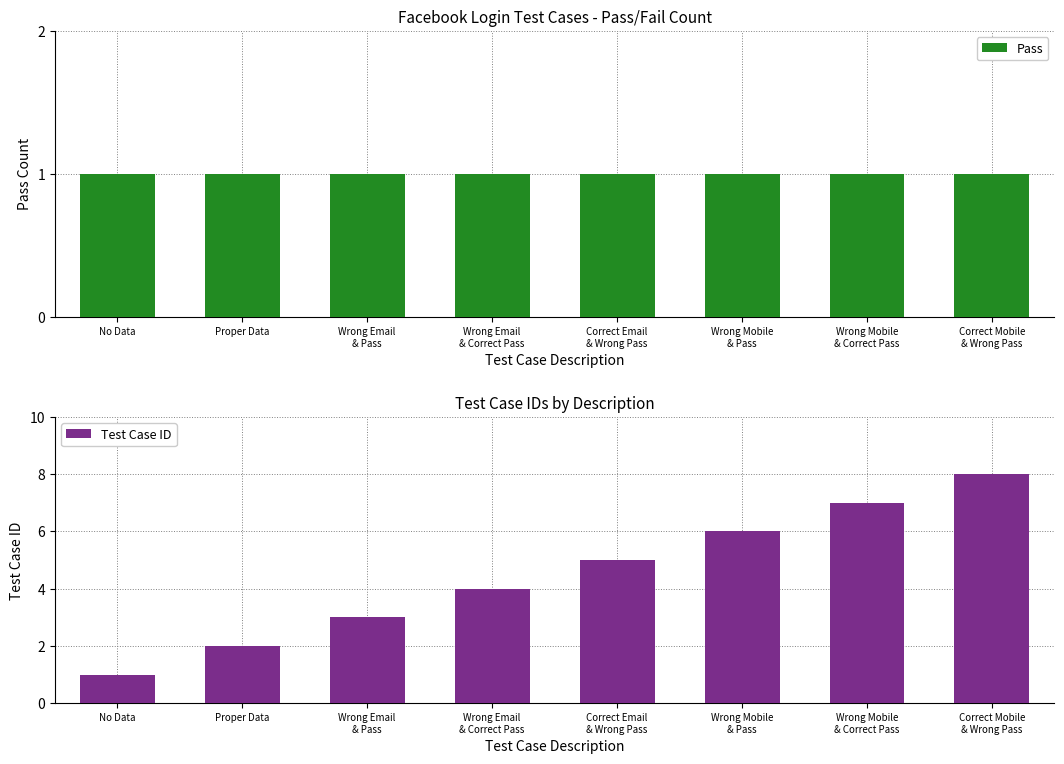

Which series changed the most between Wrong Email
& Correct Pass and Correct Email
& Wrong Pass?

Test Case ID